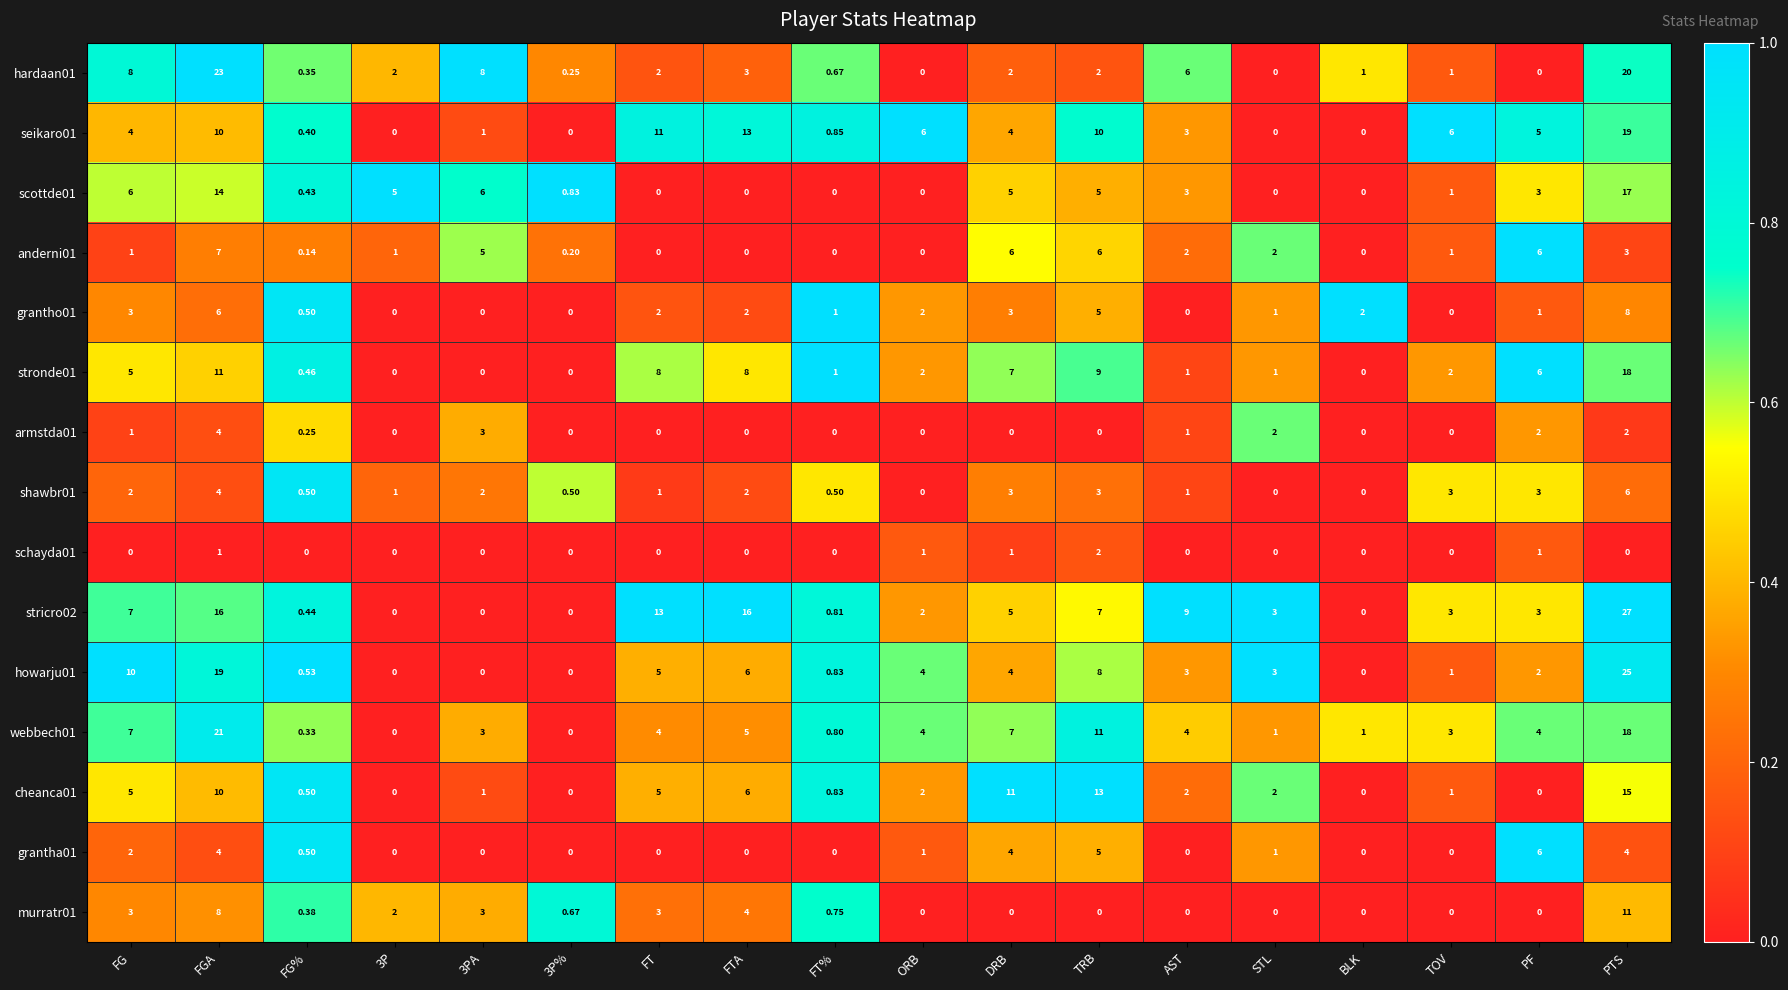

Where does the stronde01 series first go above 2?

FG